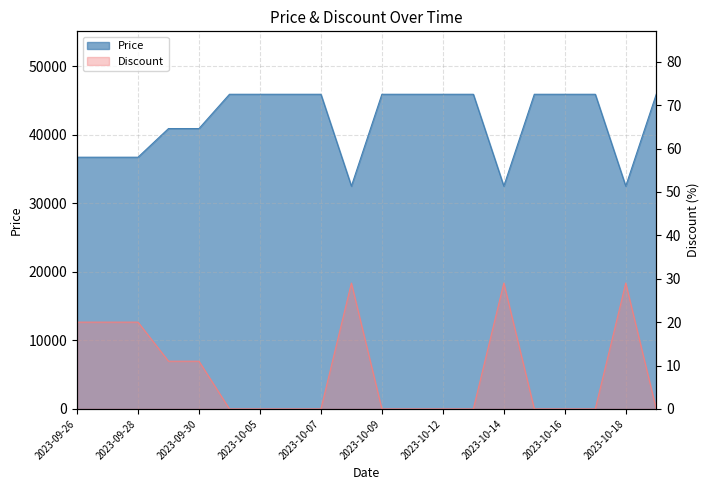

Rank the series at 2023-10-13 from highest to lowest value.

Price, Discount